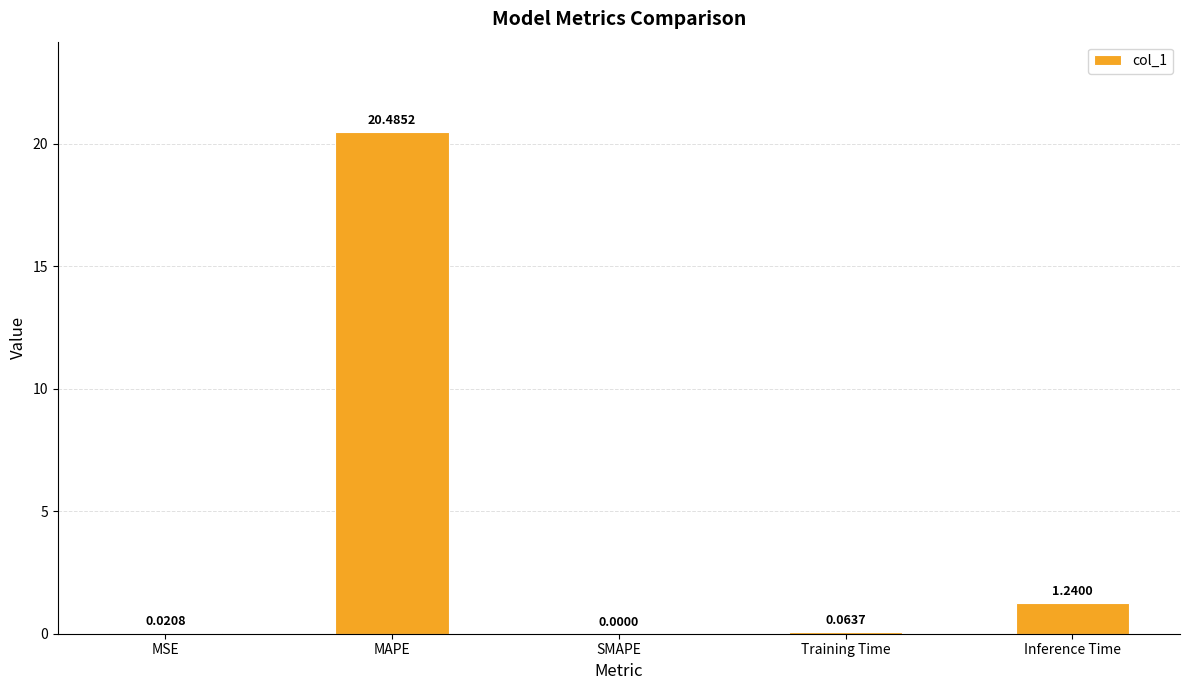

Which label corresponds to the largest value in the chart?

MAPE